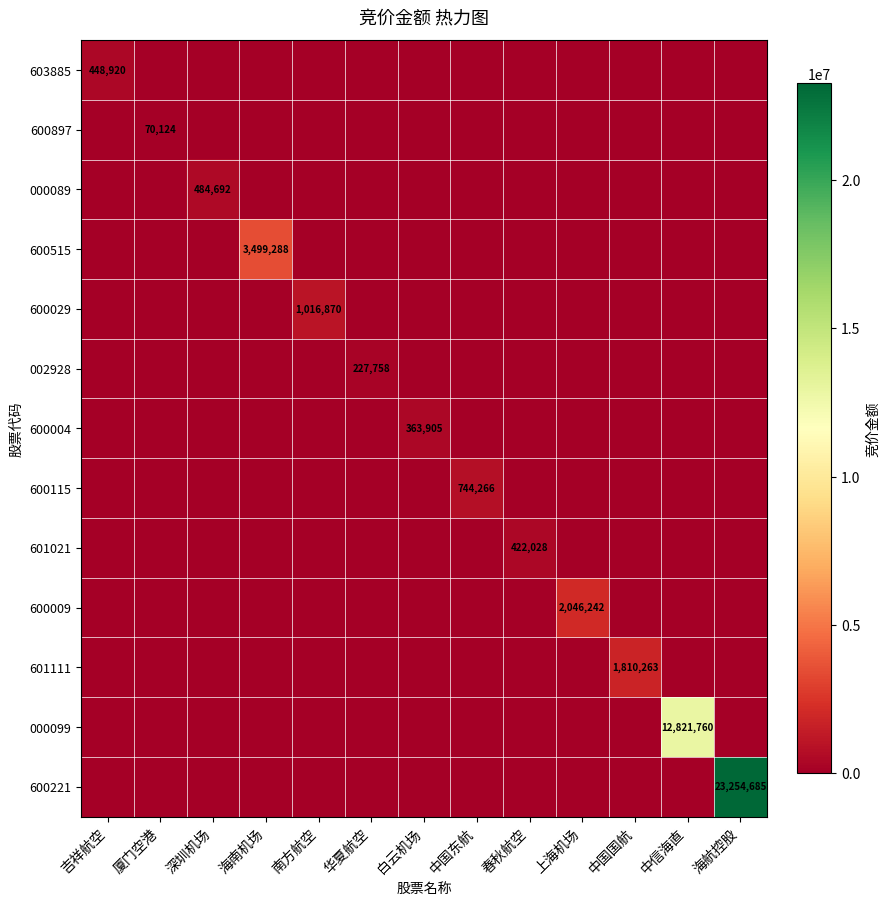

What is the spread (max minus min) of values at 中信海直?

12821760